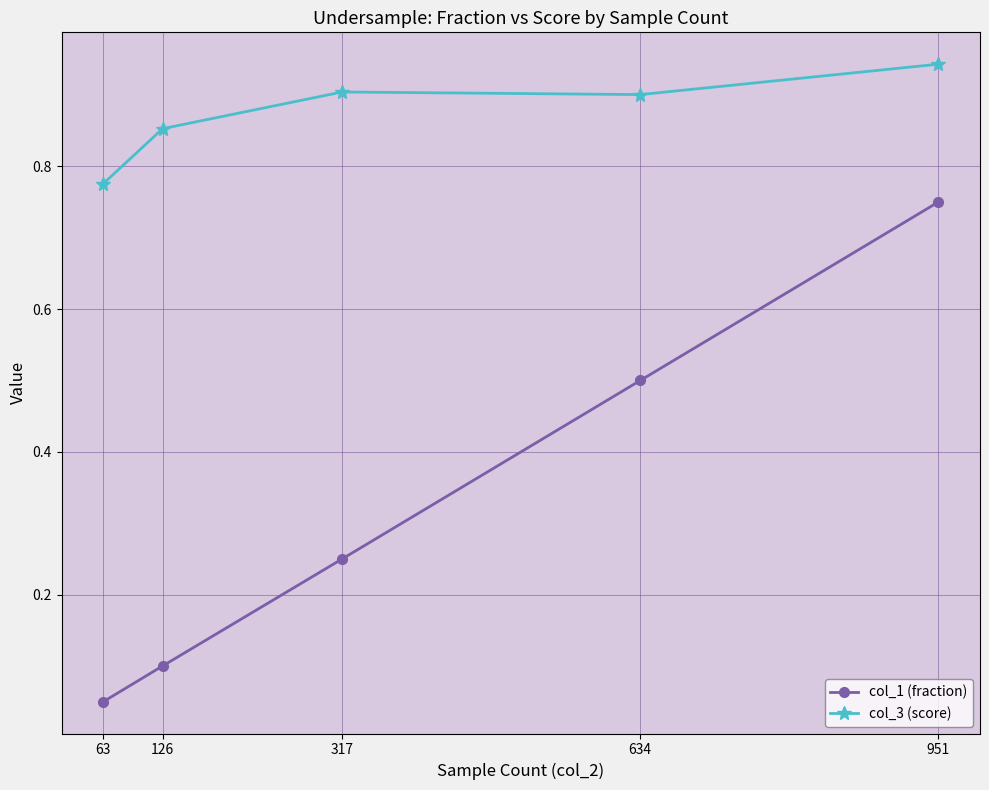

Which series changed the most between 126 and 951?

col_1 (fraction)